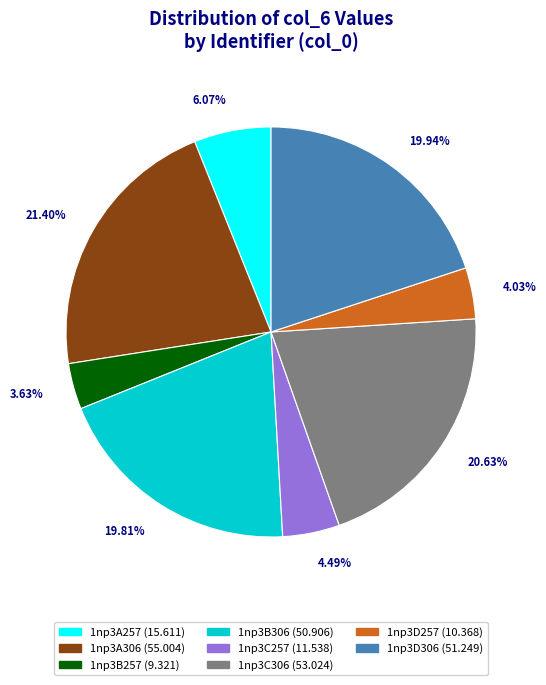

Does 1np3D257 represent more than half of the total?

No